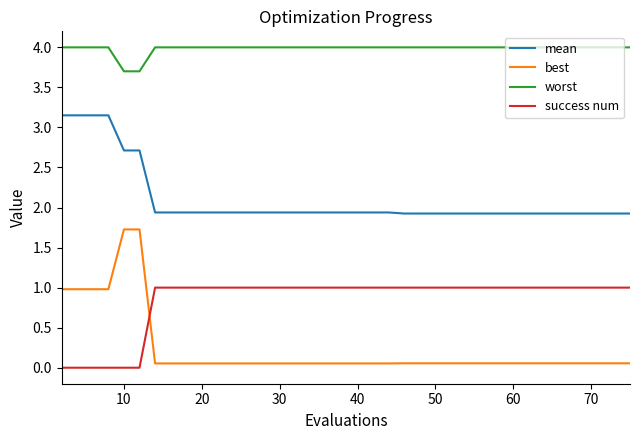

Which series has the largest range (max minus min)?

best